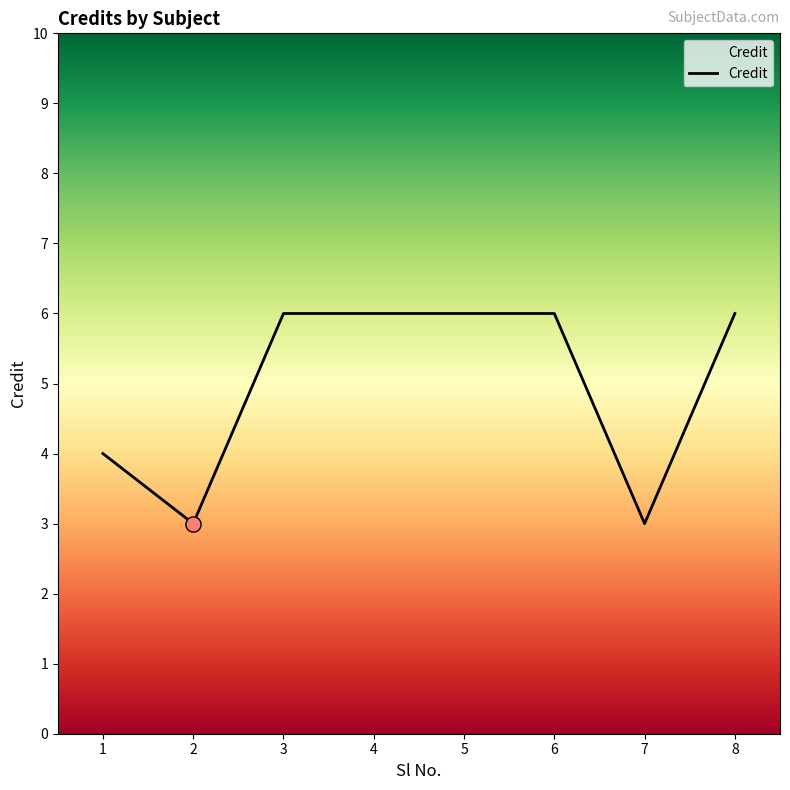

Which has a higher value, 1 or 7?

1